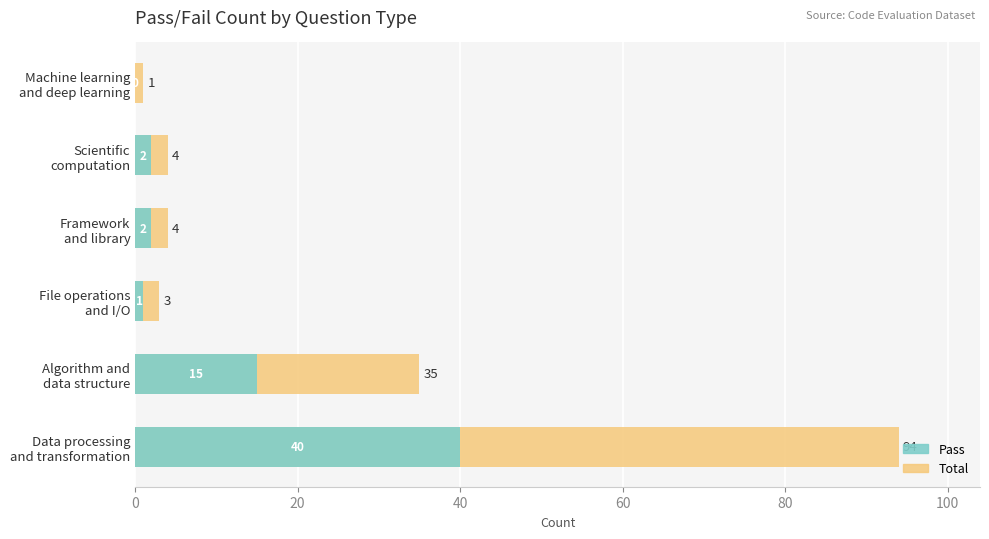

What is the value of the Total bar at the 1st from the left?

94